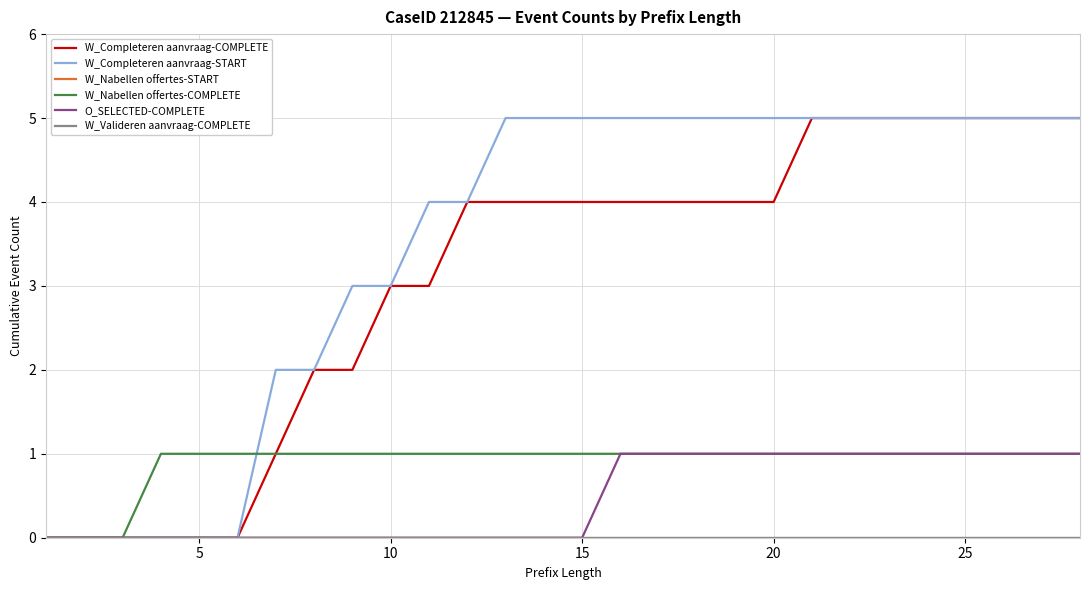

Rank the series by their maximum value, from highest to lowest.

W_Completeren aanvraag-COMPLETE, W_Completeren aanvraag-START, W_Nabellen offertes-COMPLETE, O_SELECTED-COMPLETE, W_Nabellen offertes-START, W_Valideren aanvraag-COMPLETE